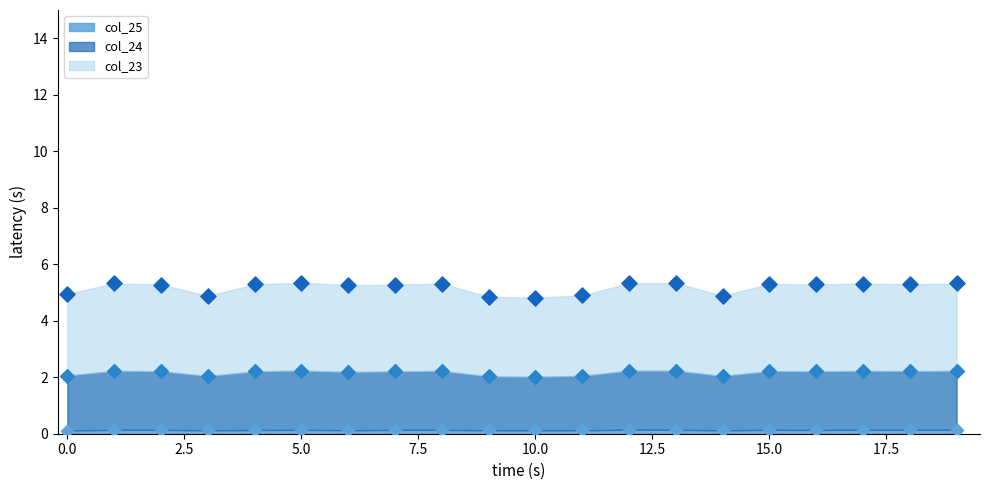

What are all the series names shown in the legend?

col_23, col_24, col_25